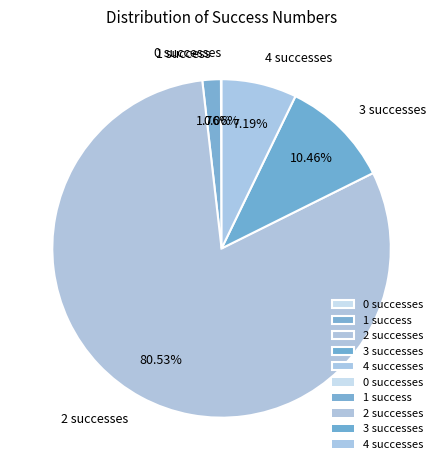

Is 3 the majority of the pie?

No